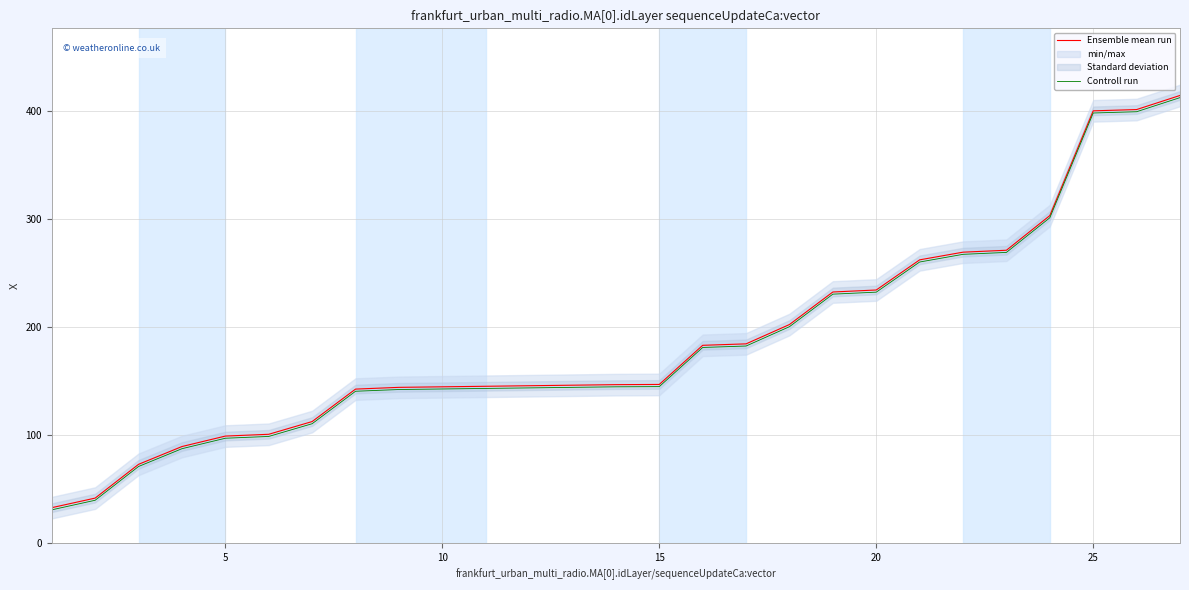

List the series in order of their peak value, highest first.

Ensemble mean run, Controll run